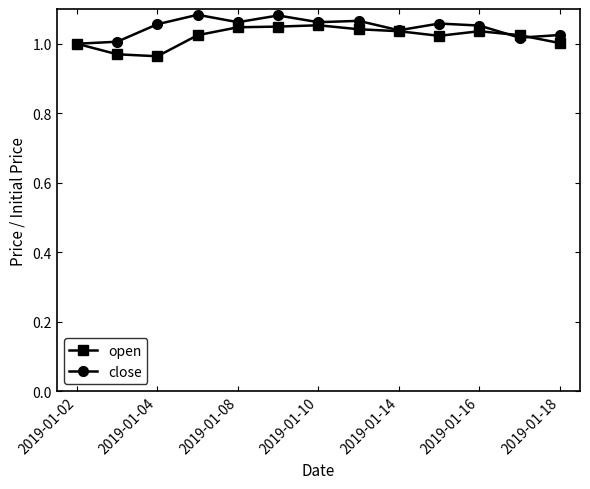

True or false: close has more than 2 points higher than both neighbors.

True